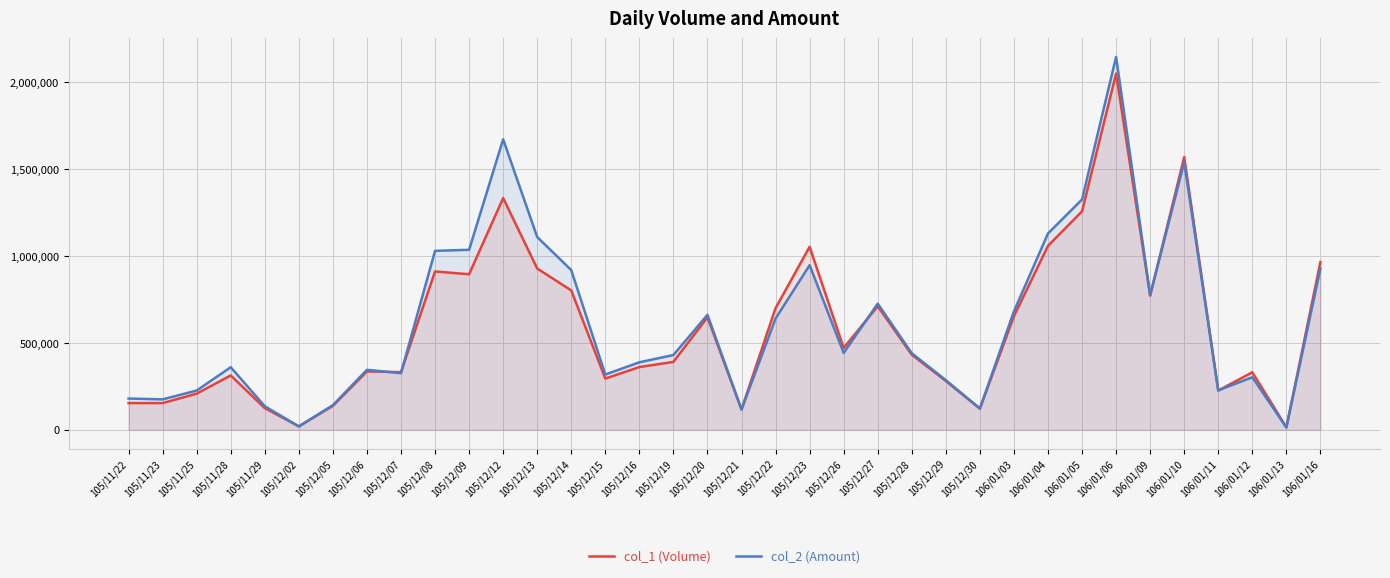

At how many categories does at least one series exceed 1536865?

3